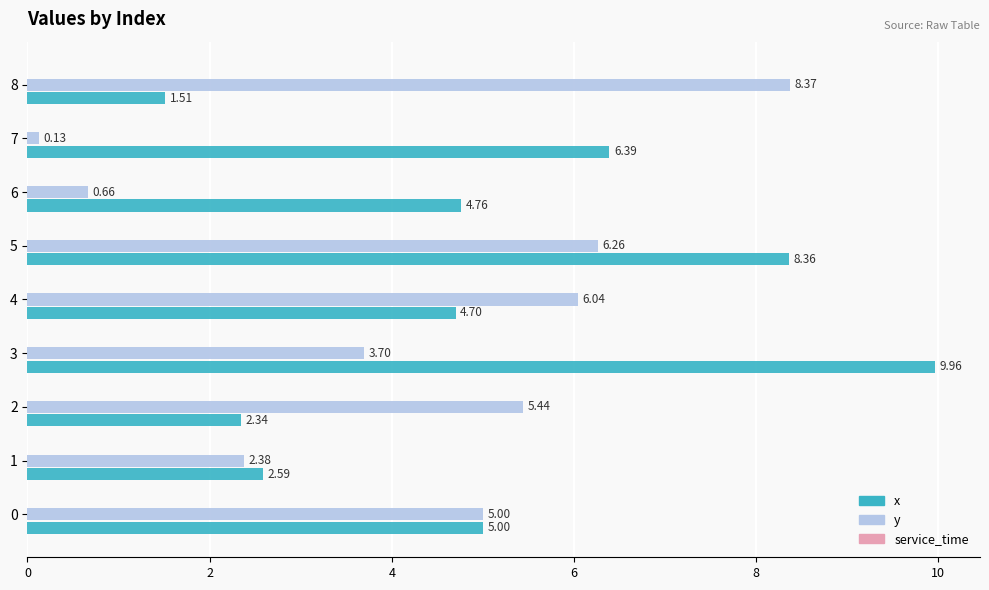

What is the spread (max minus min) of values at 8?

6.9